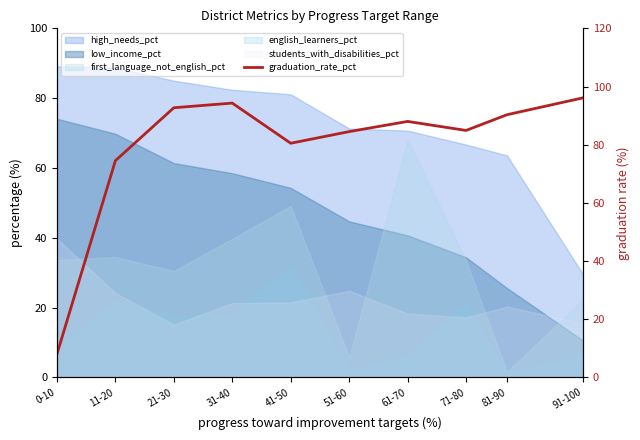

Which has a higher value, 61-70 or 51-60?

61-70